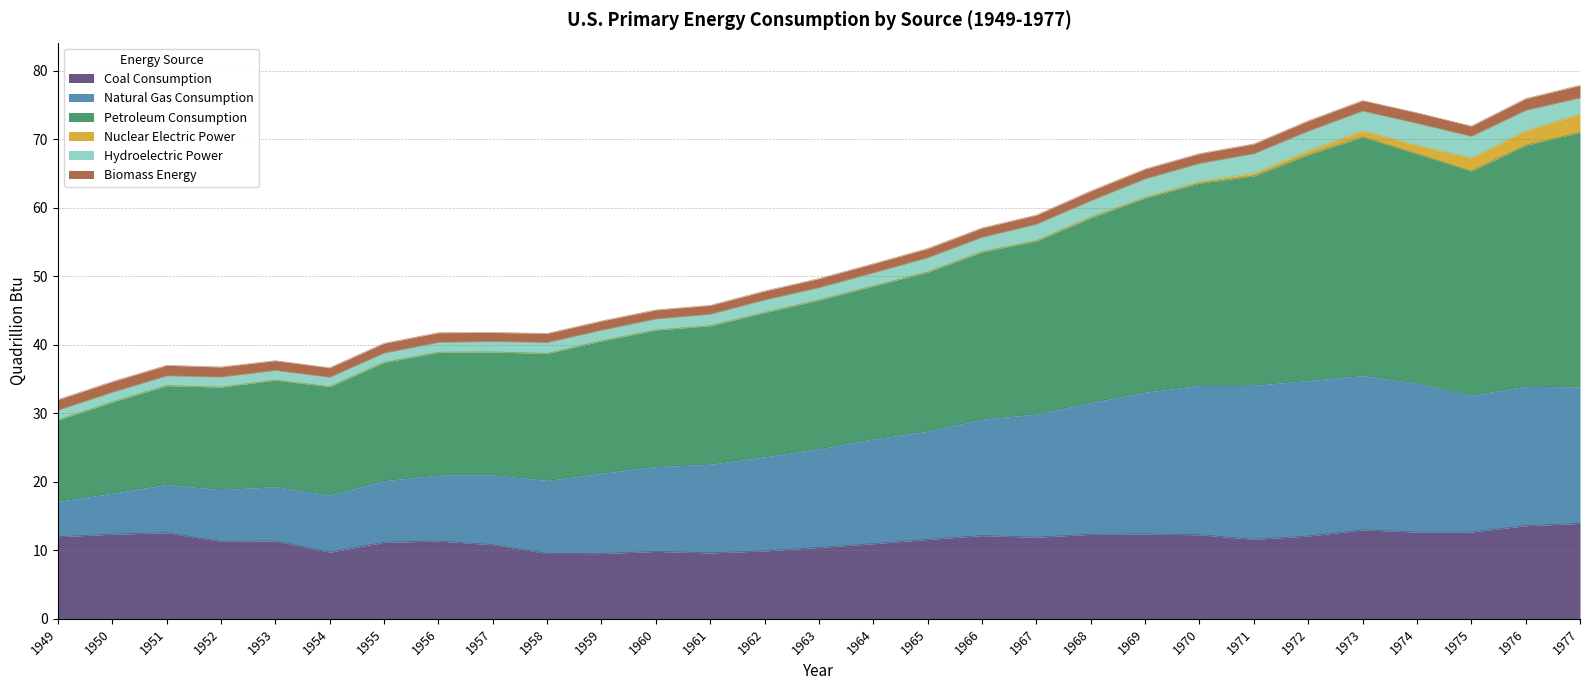

The value of Petroleum Consumption at 1975 is 100.6. True or false?

False